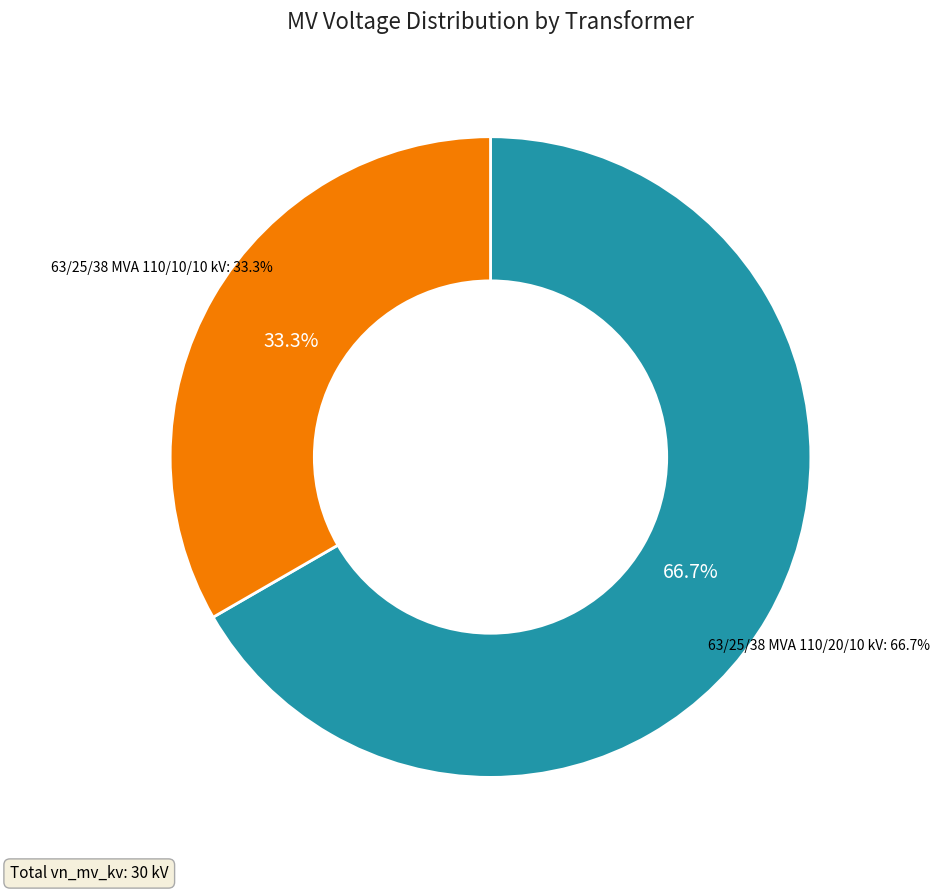

Count the number of slices in the pie.

2